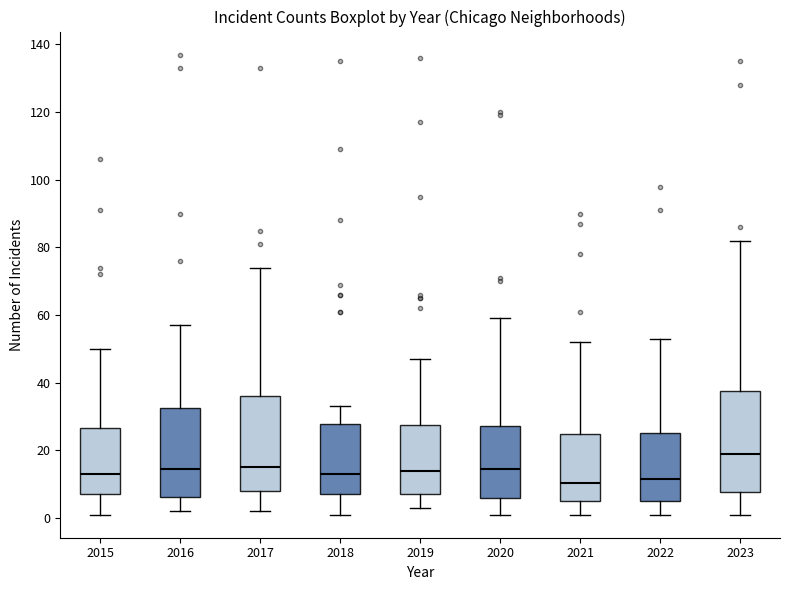

Reading left to right, read every box against the y-axis: the position of its median line, the range the box covers, and the ends of its whiskers. The values are not printed on the chart, so give them approximately, as read against the axis.

2015: median 14, box 8 to 26, whiskers 2 to 50
2016: median 14, box 6 to 32, whiskers 2 to 58
2017: median 16, box 8 to 36, whiskers 2 to 74
2018: median 14, box 8 to 28, whiskers 2 to 34
2019: median 14, box 8 to 28, whiskers 4 to 48
2020: median 14, box 6 to 28, whiskers 2 to 60
2021: median 10, box 6 to 26, whiskers 2 to 52
2022: median 12, box 6 to 26, whiskers 2 to 54
2023: median 20, box 8 to 38, whiskers 2 to 82